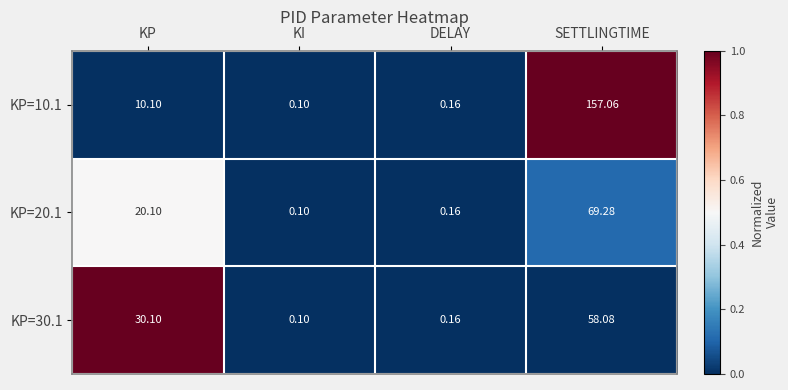

List the labels in order of KP=30.1 value, largest first.

SETTLINGTIME, KP, DELAY, KI